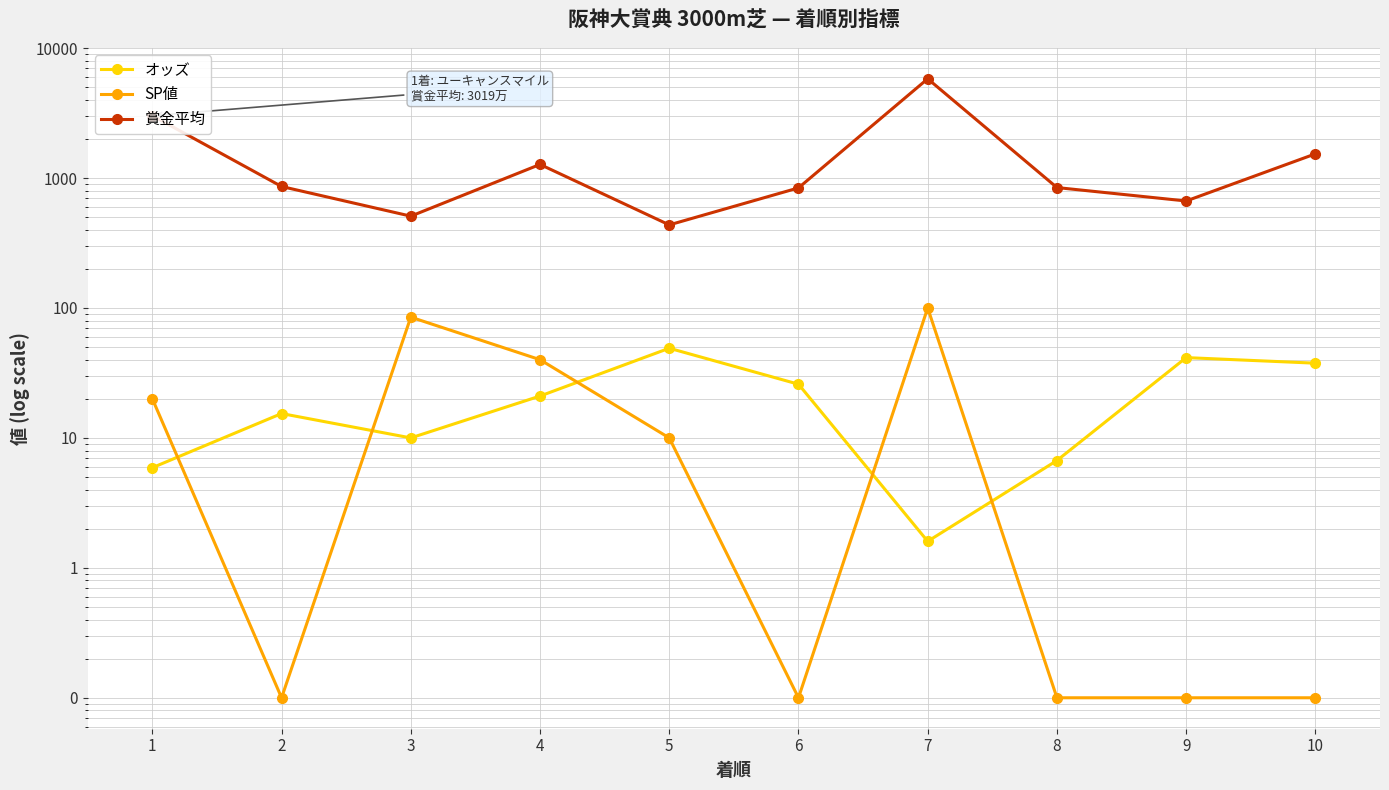

Is the value of 賞金平均 at 2 greater than the value of オッズ at 9?

Yes